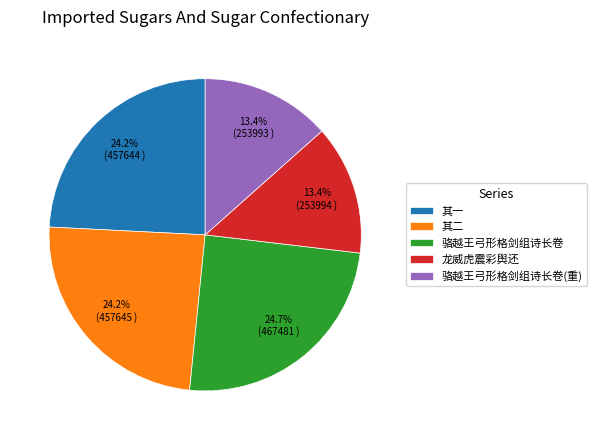

Is there a majority slice in this chart?

No